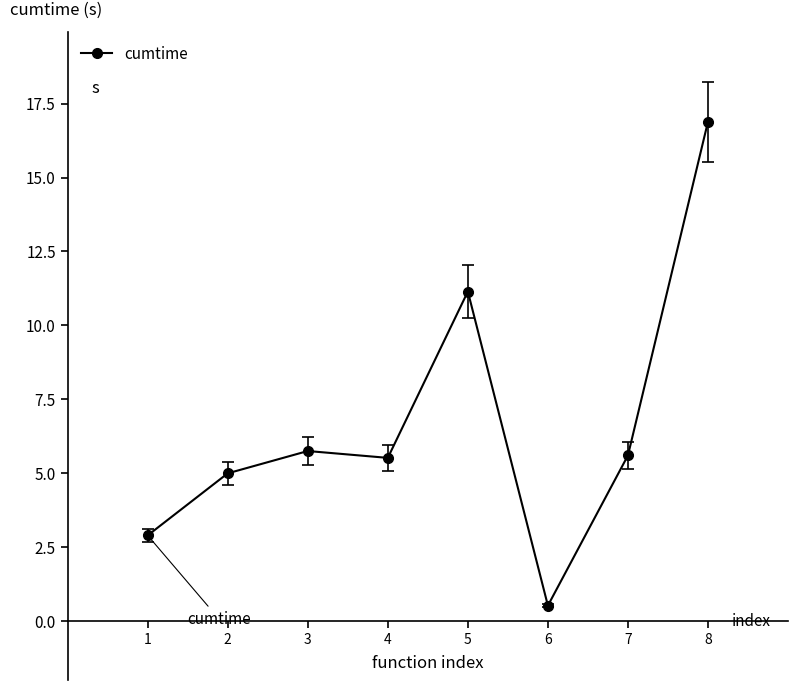

Does the chart display data point markers on the line(s)?

Yes